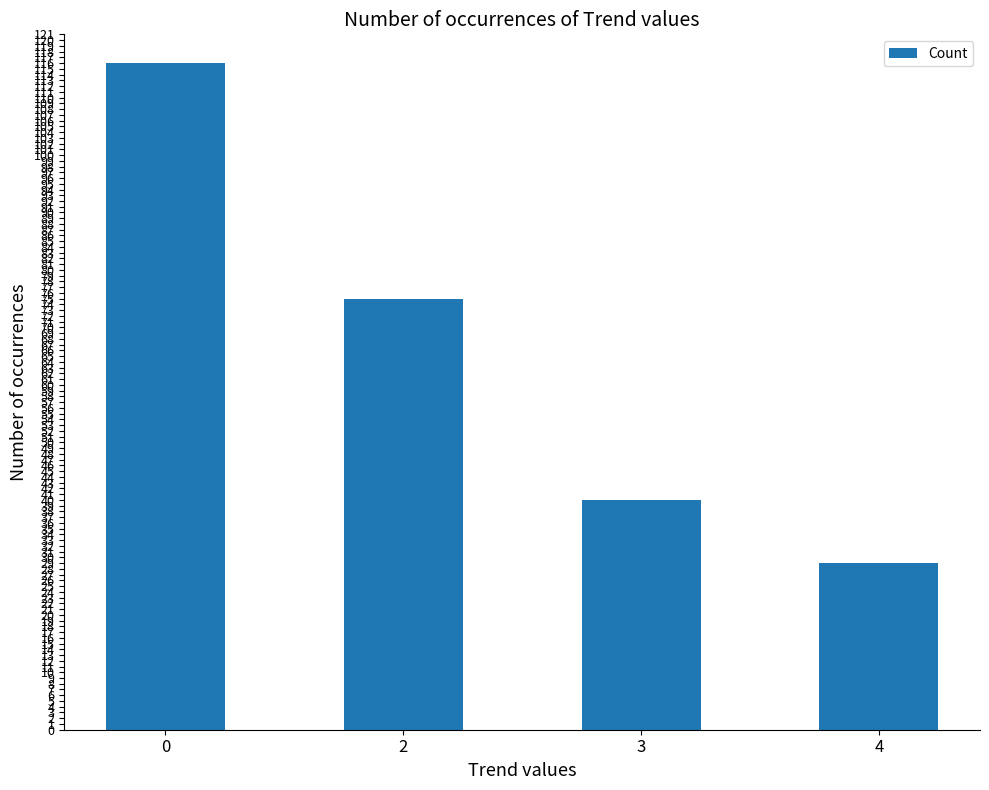

What is the change in value from 0 to 2?

-41